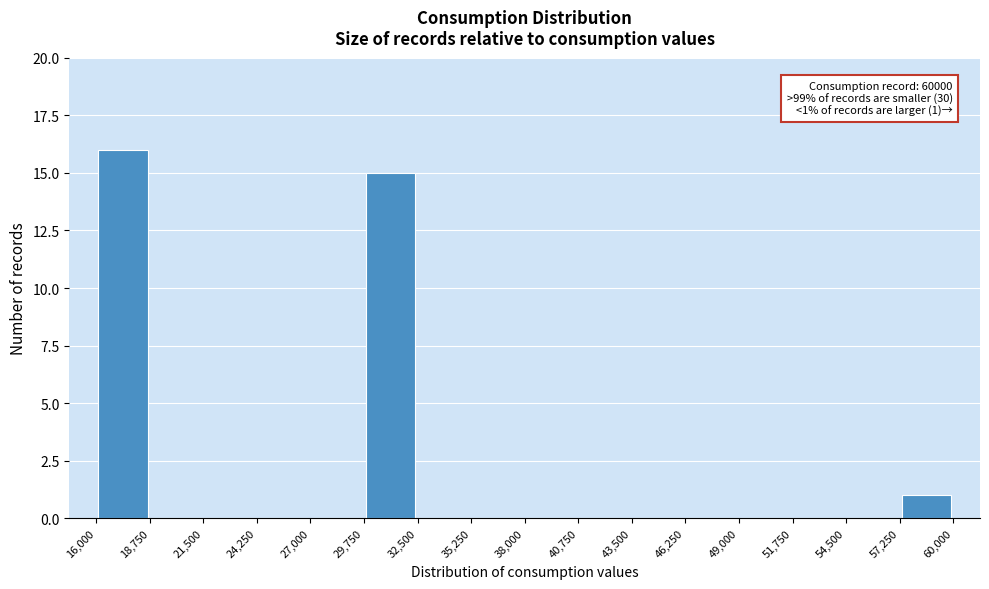

Which range on the x-axis has the tallest bar?

16,000 to 18,750